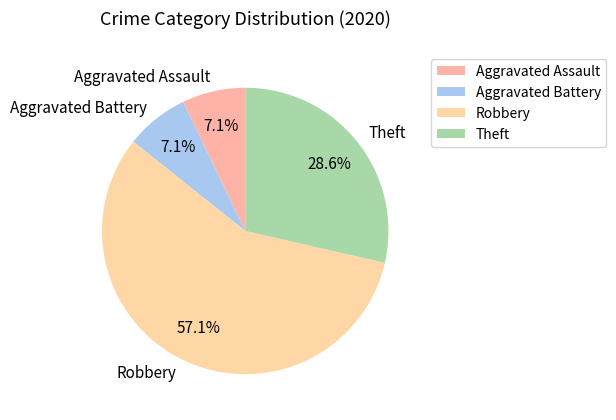

What portion of the pie excludes Theft?

71.4%